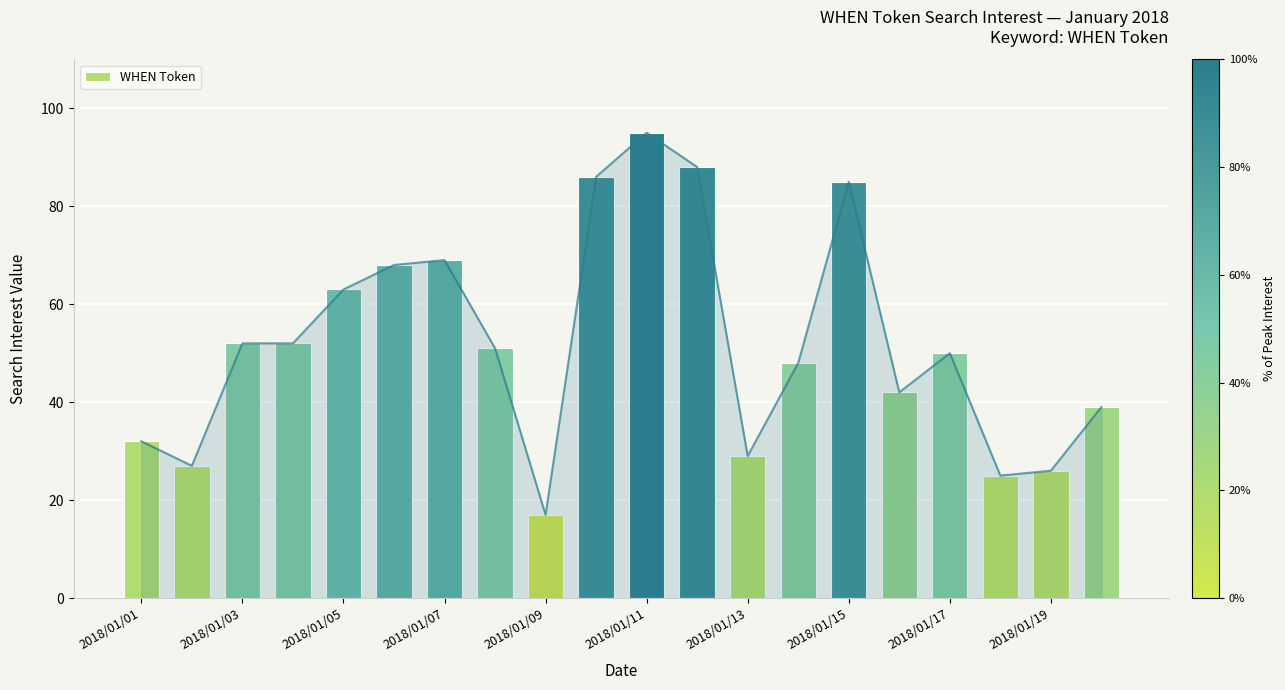

Are the bars horizontal?

No